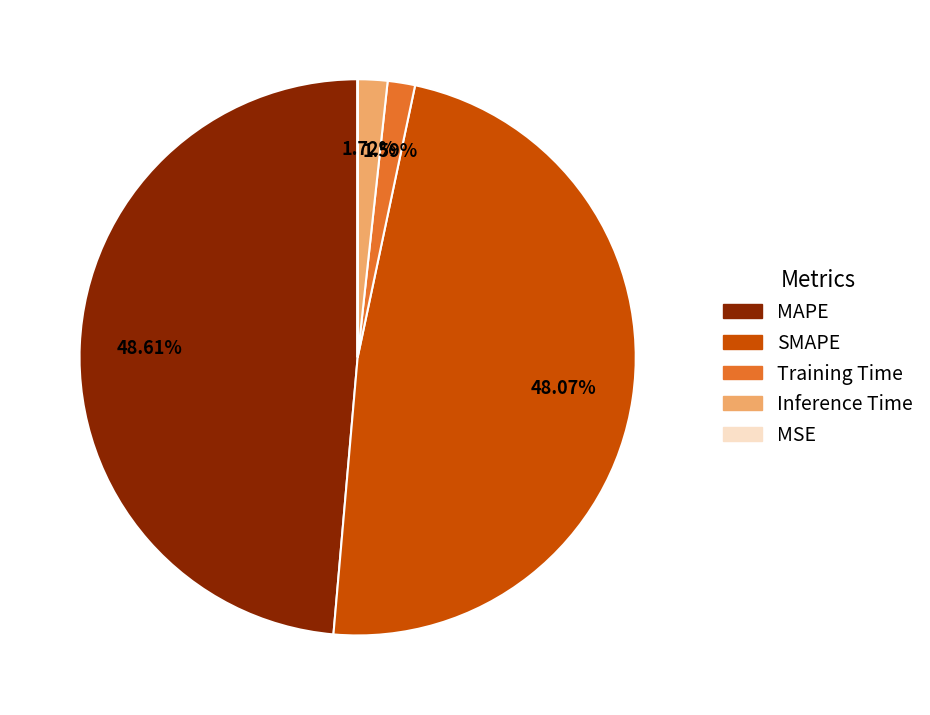

Is Training Time the majority of the pie?

No